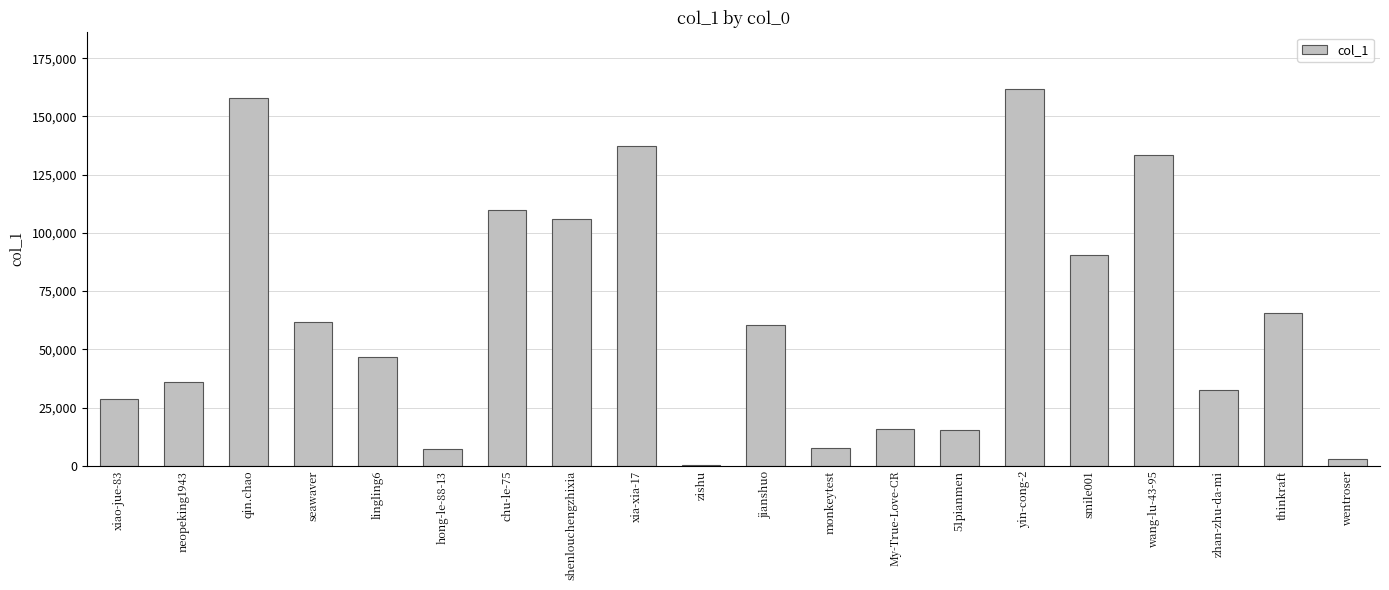

How many distinct data groups are displayed?

1